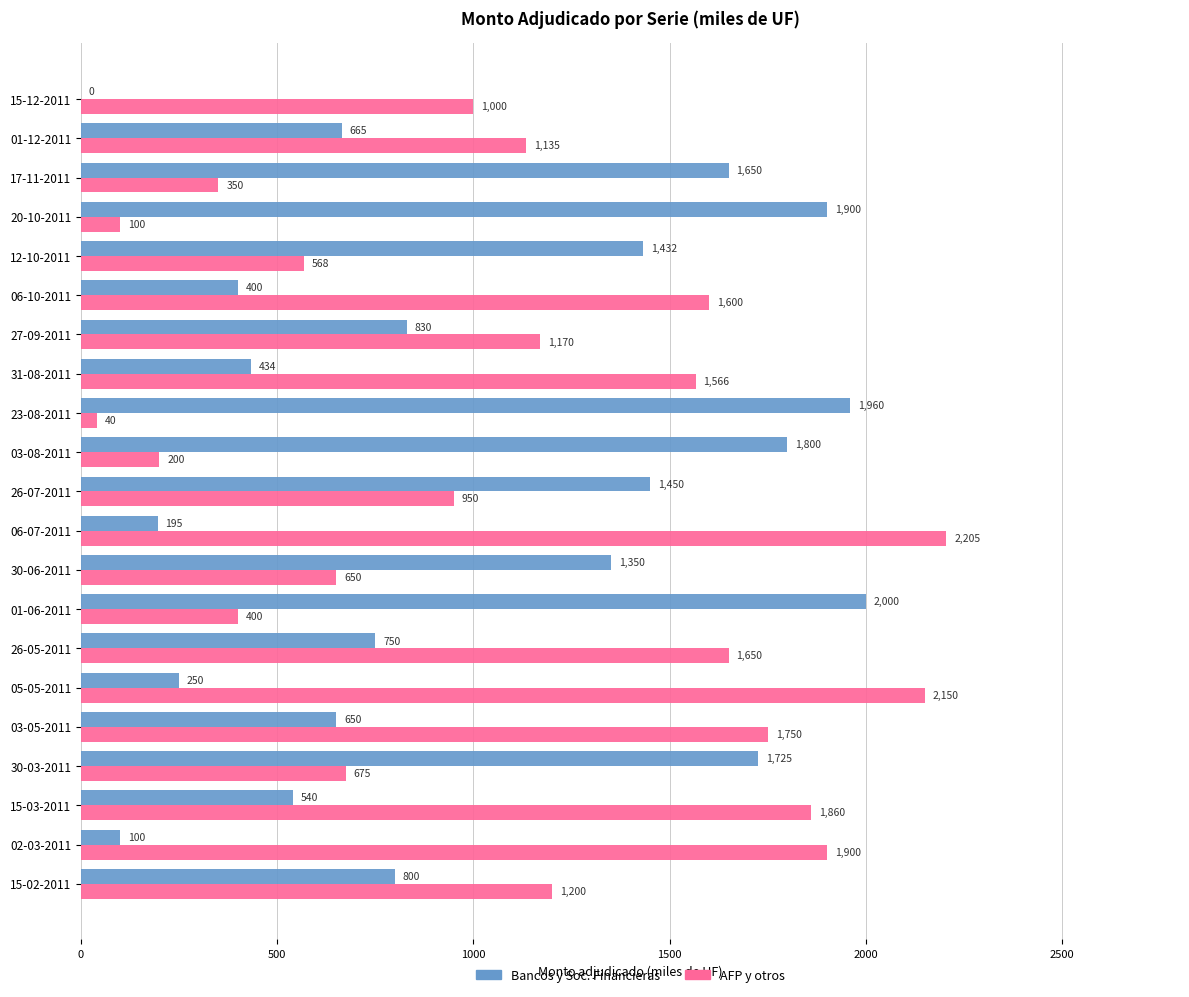

Between 01-06-2011 and 17-11-2011, which series saw the biggest shift?

Bancos y Soc. Financieras